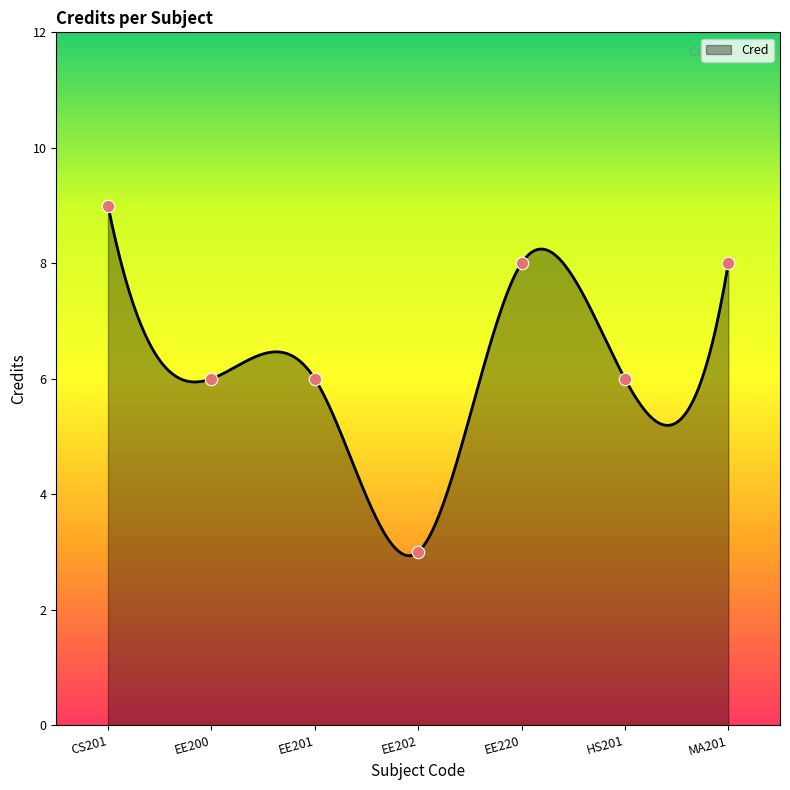

Which has a higher value, HS201 or MA201?

MA201